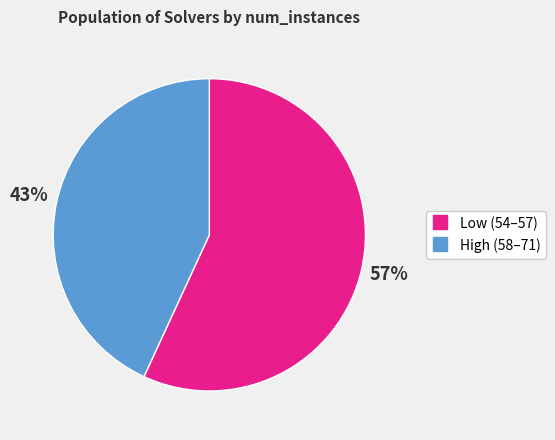

Does any single category account for the majority?

Yes